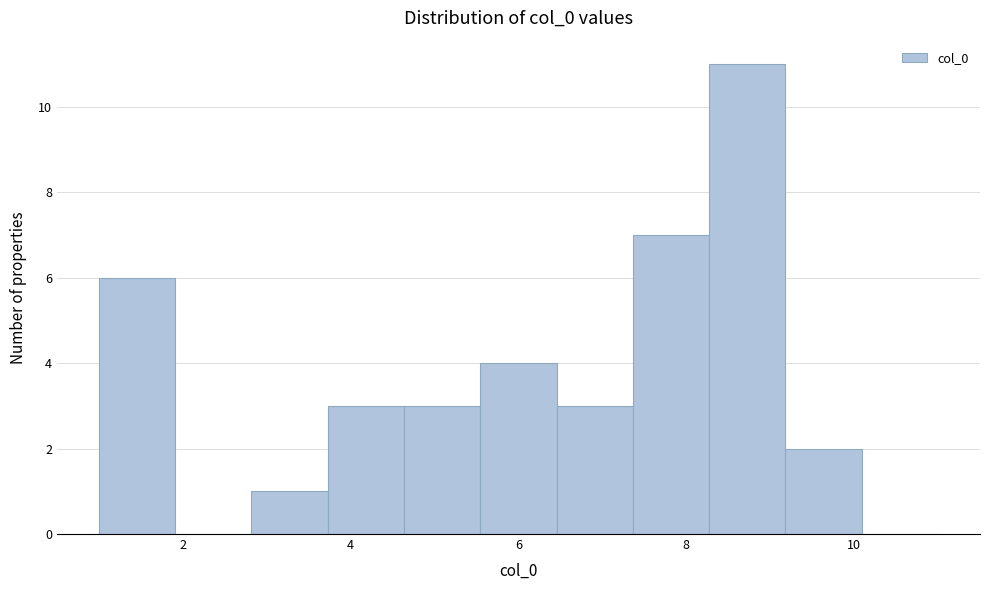

Reading left to right, transcribe this chart: for each bar, give the range it covers on the x-axis and its height. Neither the bar edges nor the heights are printed on the chart, so give them approximately, as read against the axes.

1.0 to 2.0: 6
2.0 to 2.8: 0
2.8 to 3.8: 1
3.8 to 4.6: 3
4.6 to 5.6: 3
5.6 to 6.4: 4
6.4 to 7.4: 3
7.4 to 8.2: 7
8.2 to 9.2: 11
9.2 to 10.0: 2
10.0 to 11.0: 0